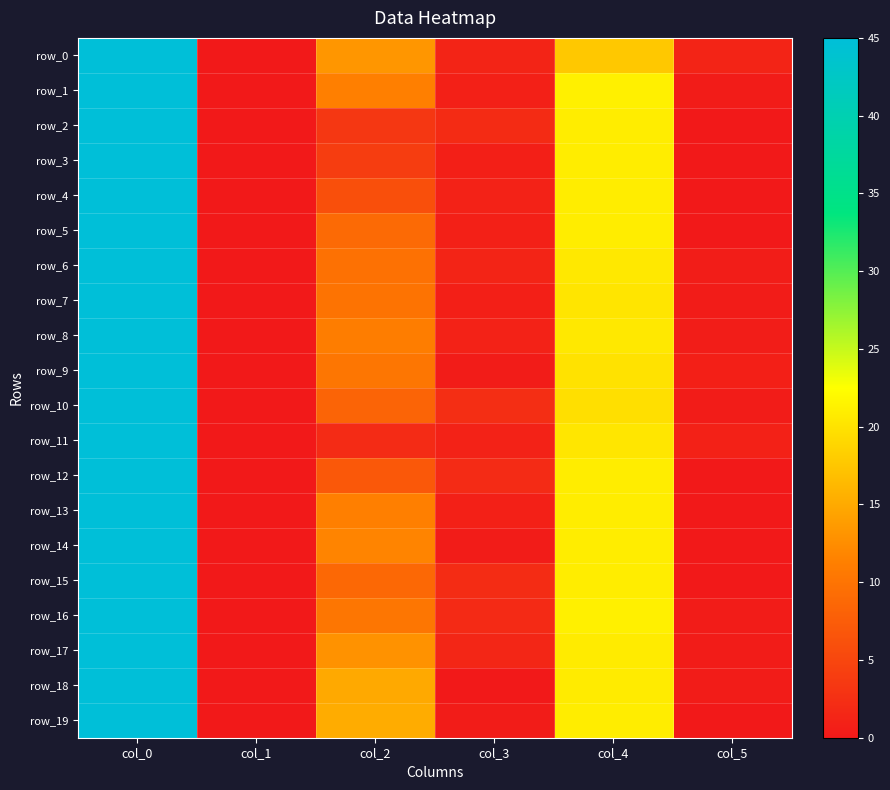

Reading left to right, list all the values displayed in this chart.

row_0: 45.0	0.0	13.3	1.2	17.7	1.2
row_1: 45.0	0.0	11.2	0.8	21.2	0.4
row_2: 45.0	0.0	3.3	2.0	21.0	0.0
row_3: 45.0	0.0	4.0	0.7	21.0	0.0
row_4: 45.0	0.0	6.0	1.0	21.0	0.0
row_5: 45.0	0.0	9.0	0.8	21.0	0.0
row_6: 45.0	0.0	9.7	1.2	20.5	0.5
row_7: 45.0	0.0	10.0	0.7	20.2	0.4
row_8: 45.0	0.0	11.0	1.0	20.5	0.5
row_9: 45.0	0.0	10.2	0.4	20.0	0.7
row_10: 45.0	0.0	8.3	2.4	19.8	0.4
row_11: 45.0	0.0	2.0	1.0	20.3	0.9
row_12: 45.0	0.0	7.0	2.0	21.0	0.0
row_13: 45.0	0.0	11.2	0.8	21.0	0.0
row_14: 45.0	0.0	11.8	0.4	21.0	0.0
row_15: 45.0	0.0	8.8	2.2	21.0	0.0
row_16: 45.0	0.0	10.3	1.9	21.2	0.4
row_17: 45.0	0.0	13.0	1.4	20.8	0.4
row_18: 45.0	0.0	15.0	0.0	20.8	0.4
row_19: 45.0	0.0	15.2	0.4	21.0	0.0